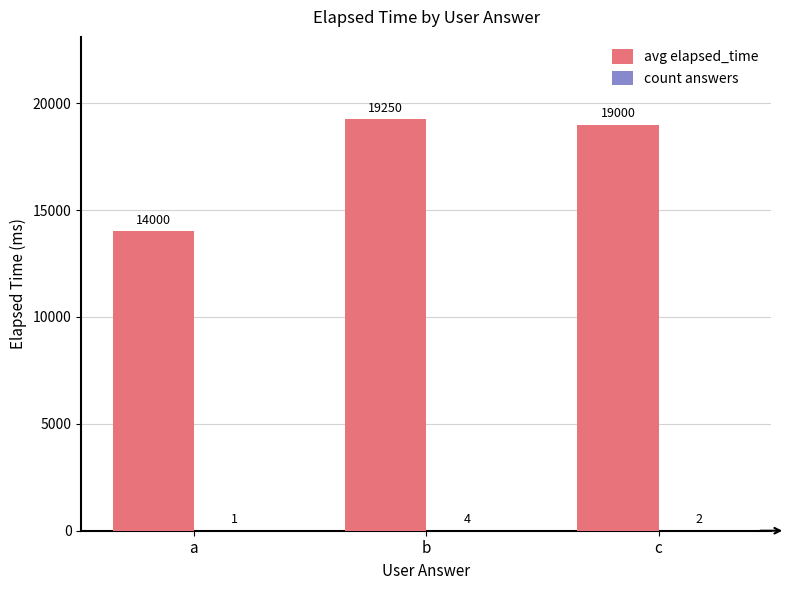

True or false: avg elapsed_time has a value of 30575 at b.

False